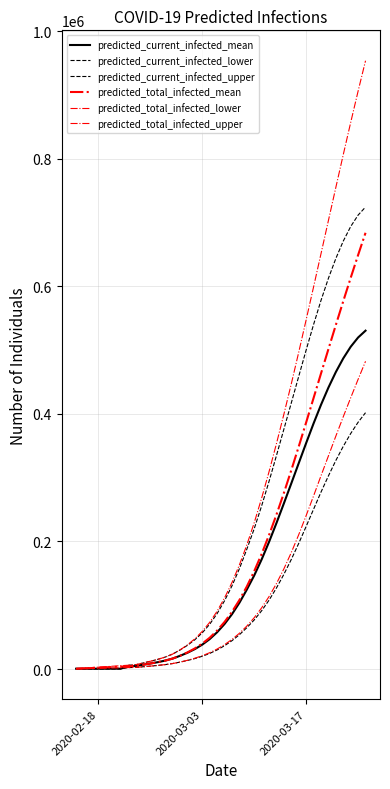

How many lines are shown in the chart?

6